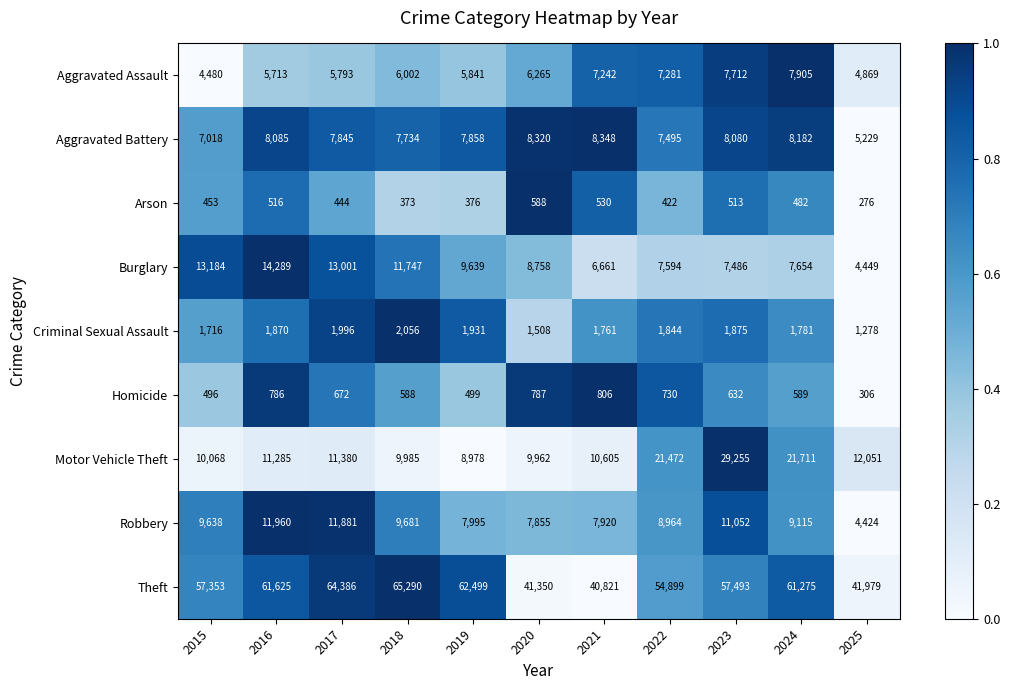

How many categories are shown in the chart?

11